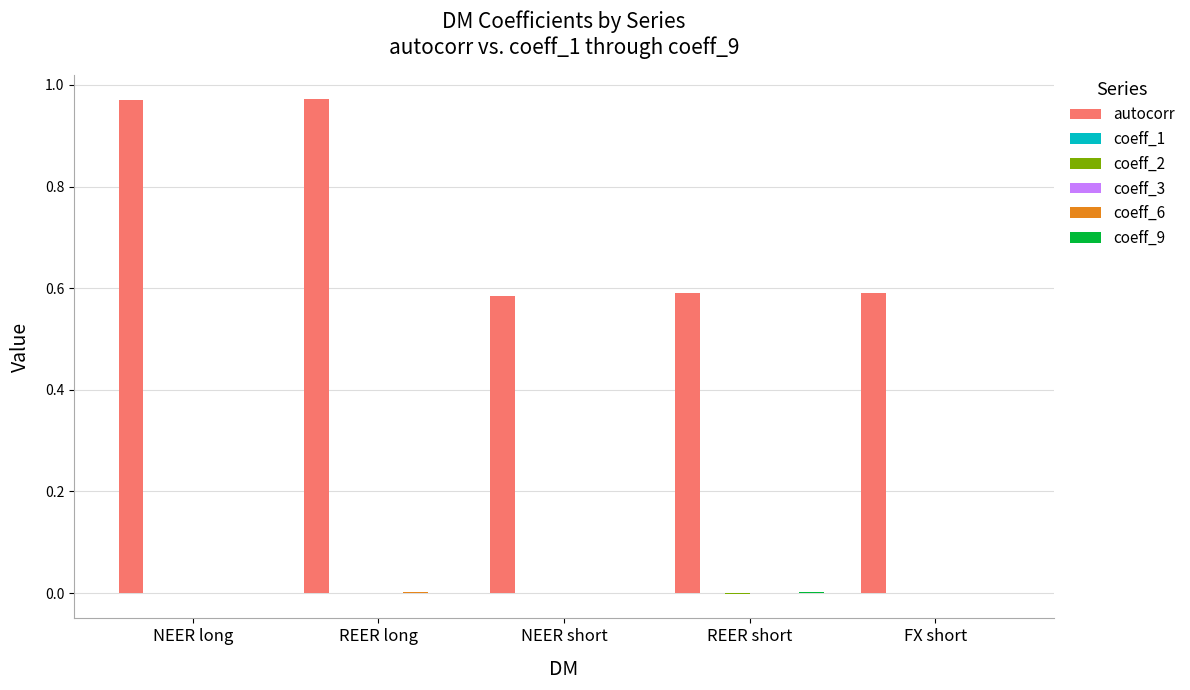

Between REER long and NEER short, which series saw the biggest shift?

autocorr